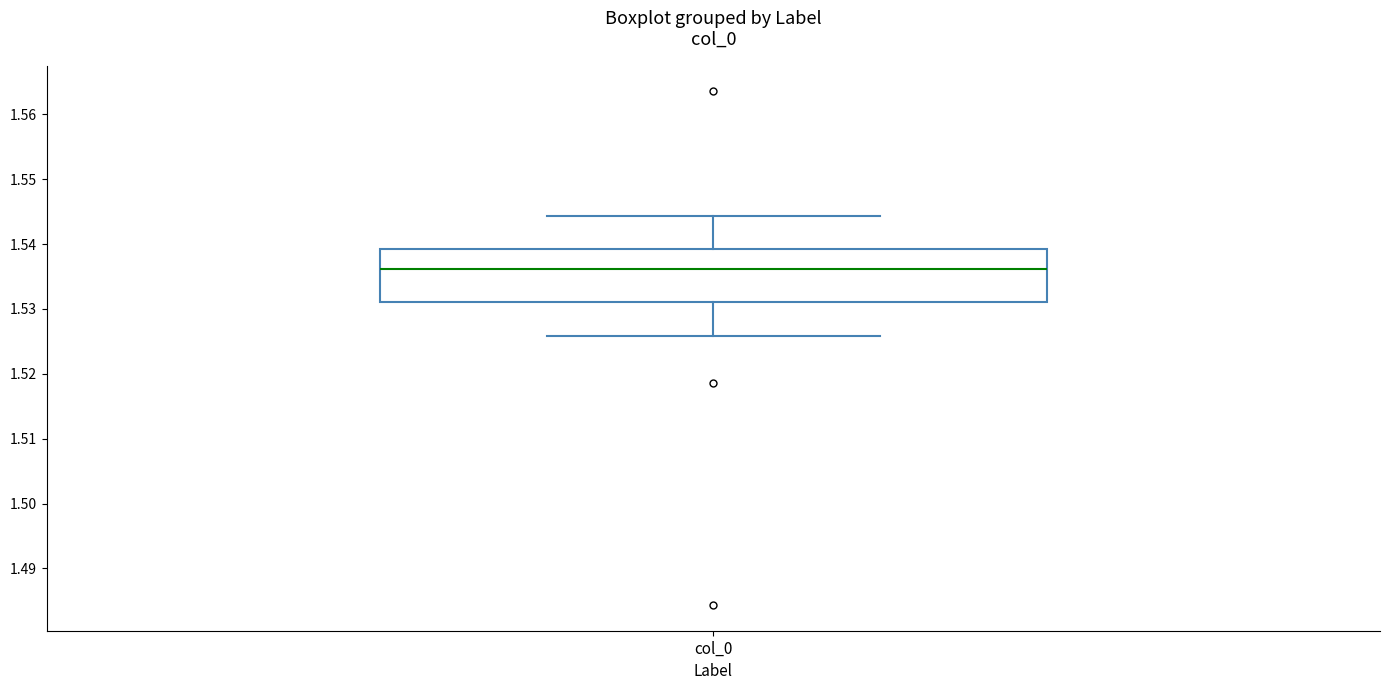

Read this box plot against the y-axis: the position of the median line, the range covered by the box, and the ends of both whiskers. The values are not printed on the chart, so give them approximately, as read against the axis.

median 1.536, box 1.531 to 1.539, whiskers 1.526 to 1.544